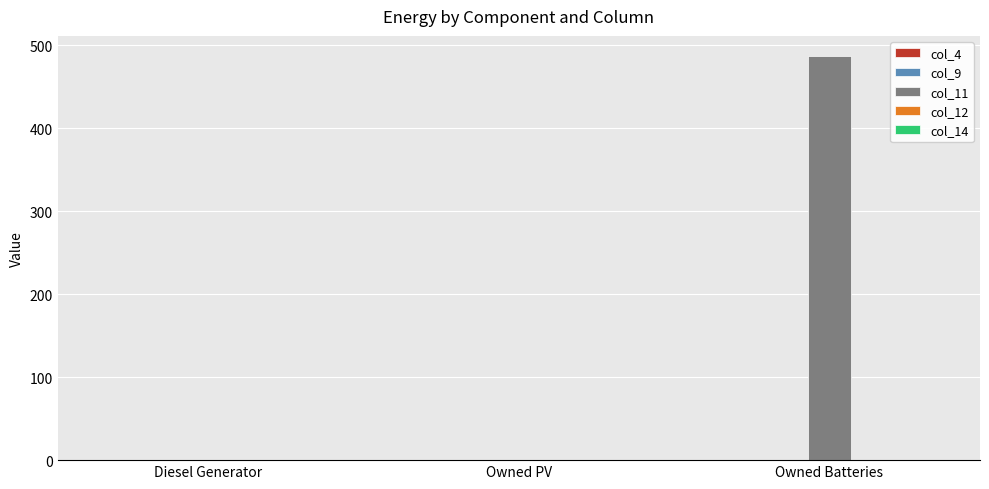

Between Diesel Generator and Owned Batteries, which is larger?

Owned Batteries